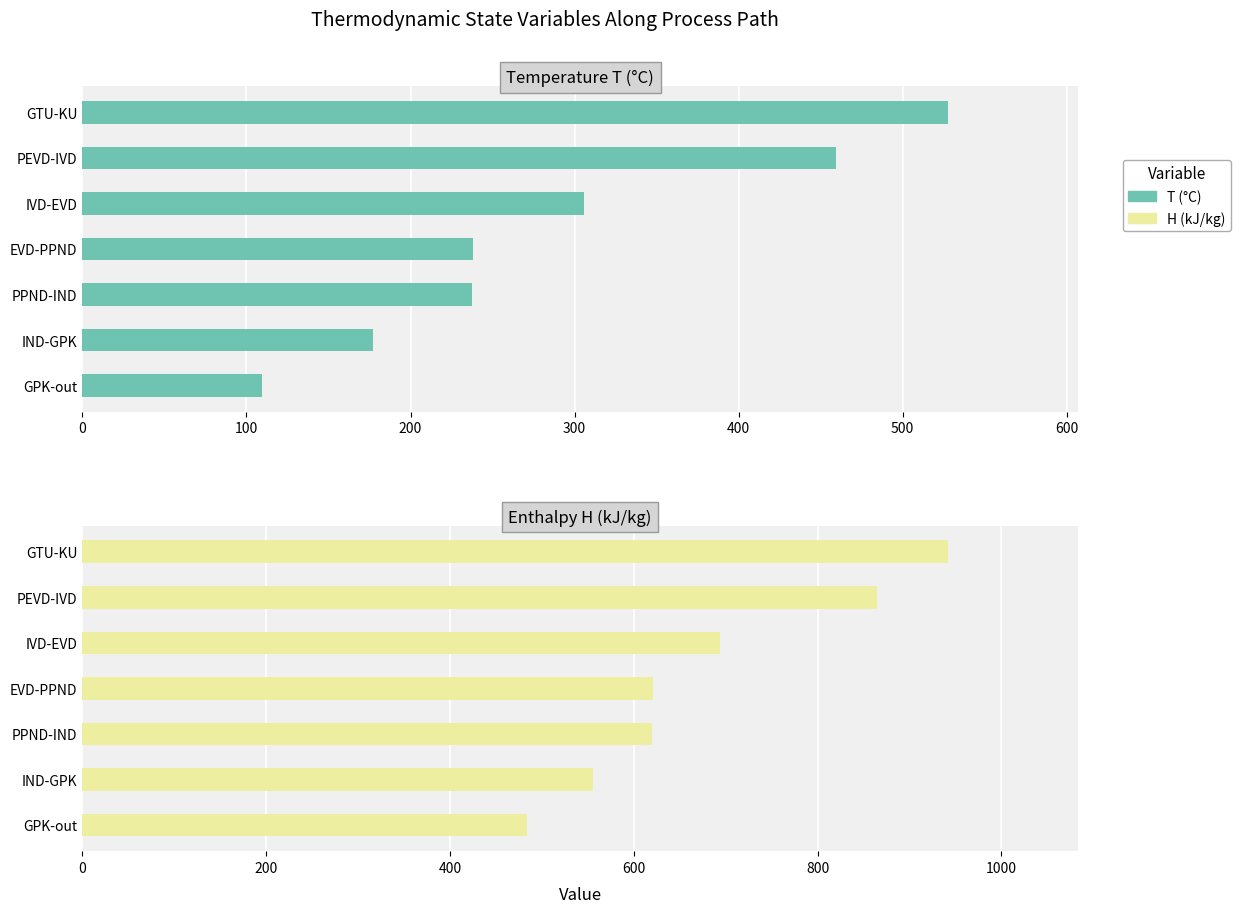

At GPK-out, list the series in order from smallest to largest.

T, H